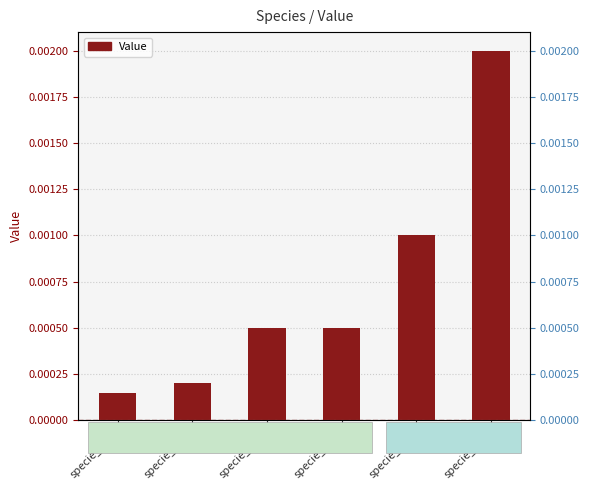

The value at specie_6[c] is 0.0. True or false?

False